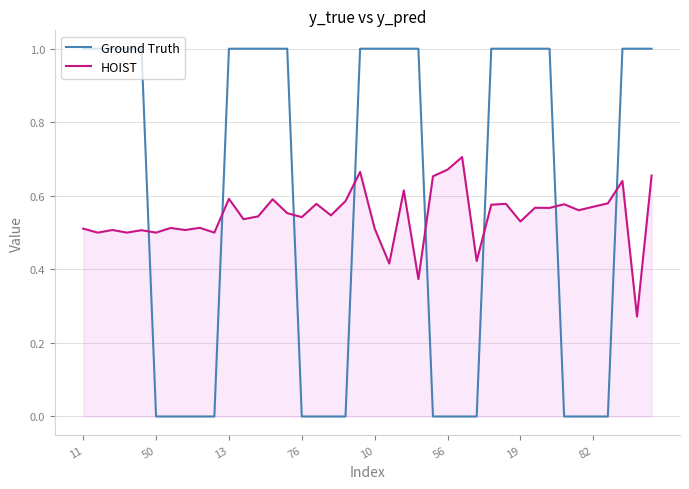

What is the difference between the maximum and minimum values in the Ground Truth series?

1.0